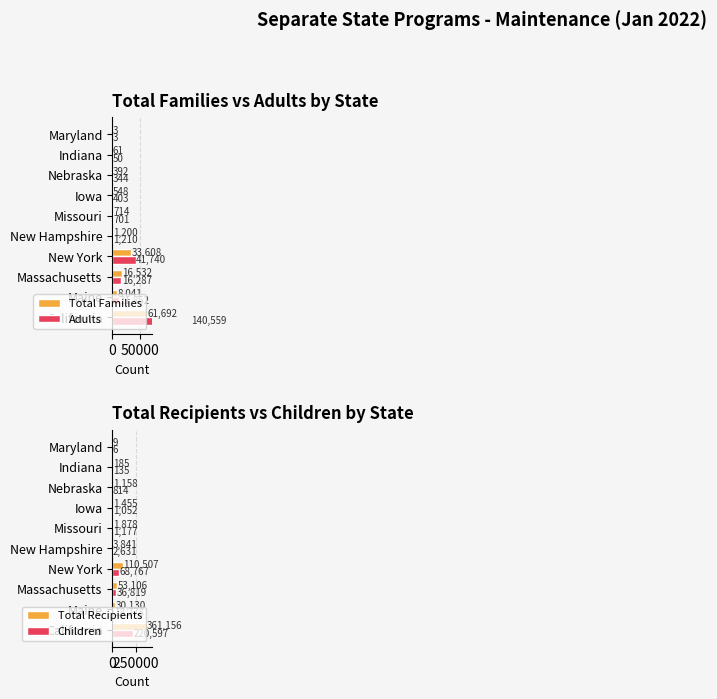

Is it true that Children equals 2631 at New Hampshire?

True